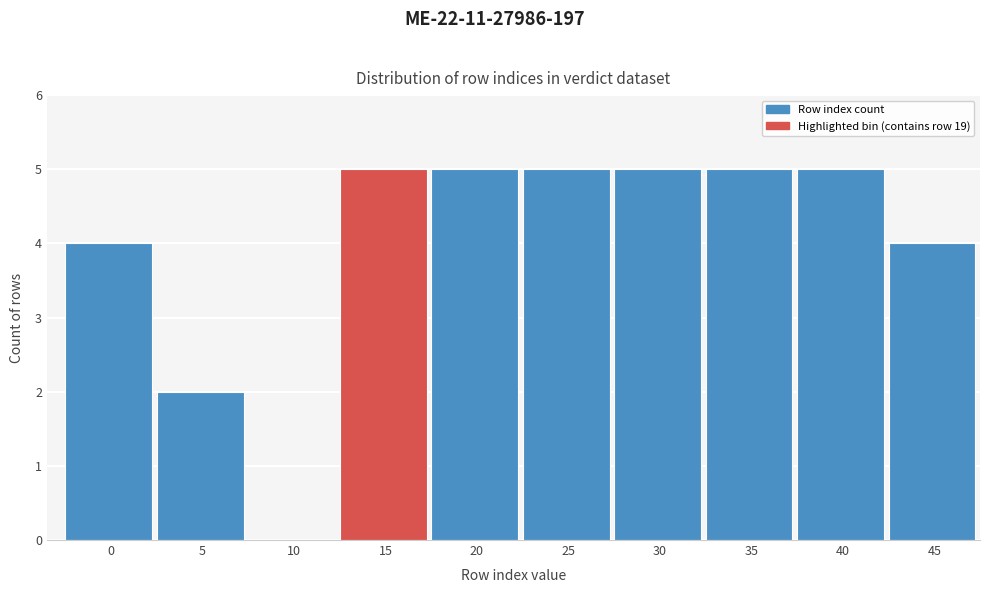

Reading left to right, extract all data points from this chart.

0=4	5=2	10=0	15=5	20=5	25=5	30=5	35=5	40=5	45=4